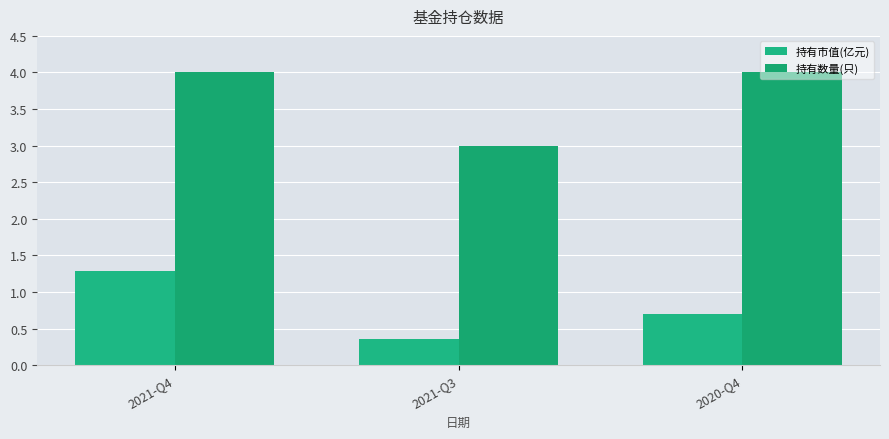

Between 2021-Q4 and 2020-Q4, which is larger?

2021-Q4